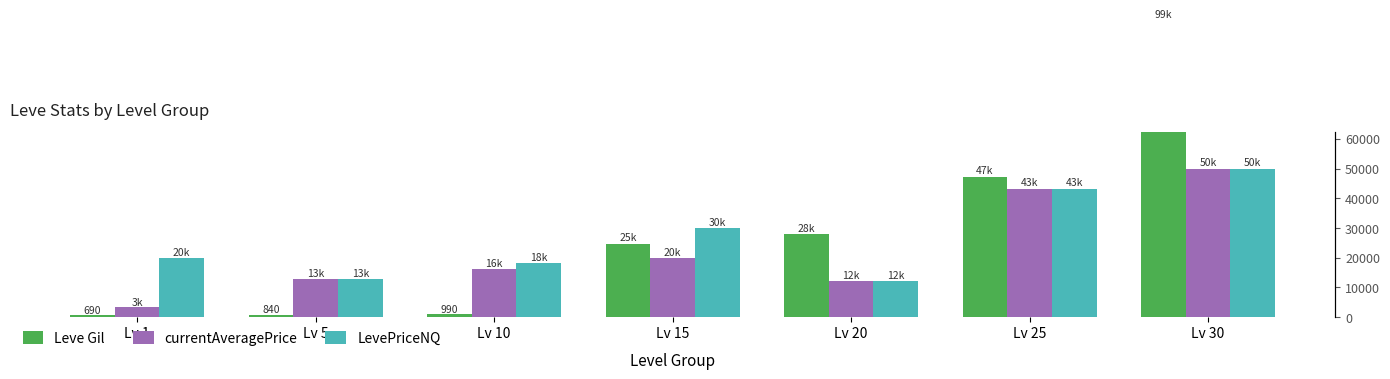

What are all the series names shown in the legend?

Leve Gil, currentAveragePrice, LevePriceNQ